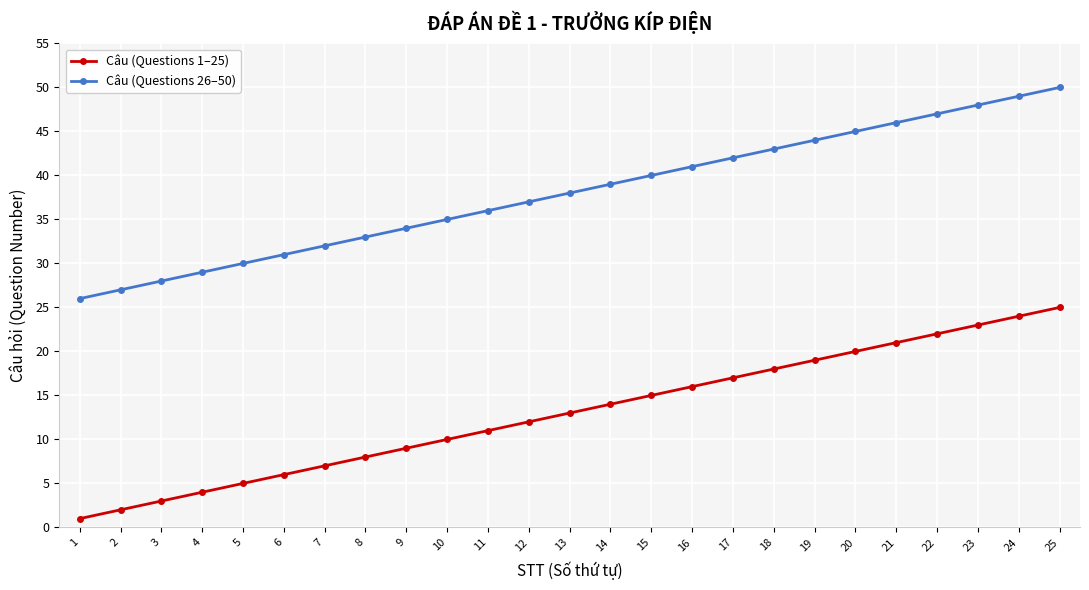

How many series are shown in this chart?

2